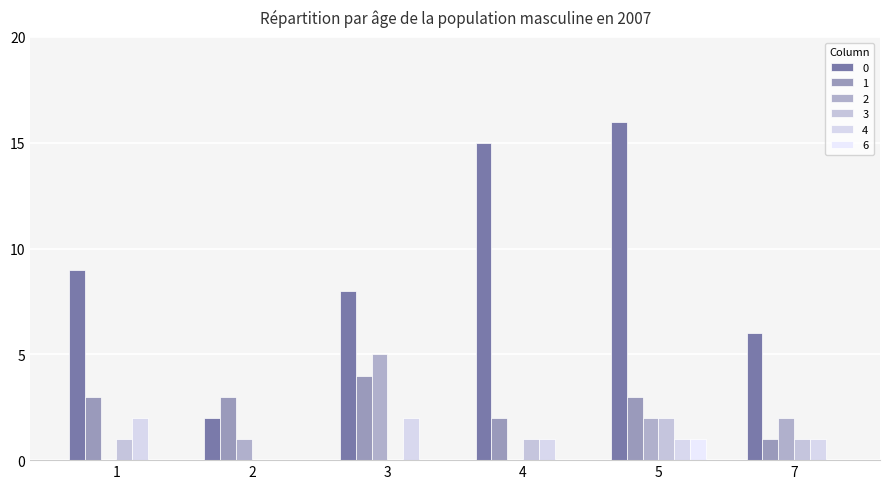

At which category does the chart reach its peak across all series?

5